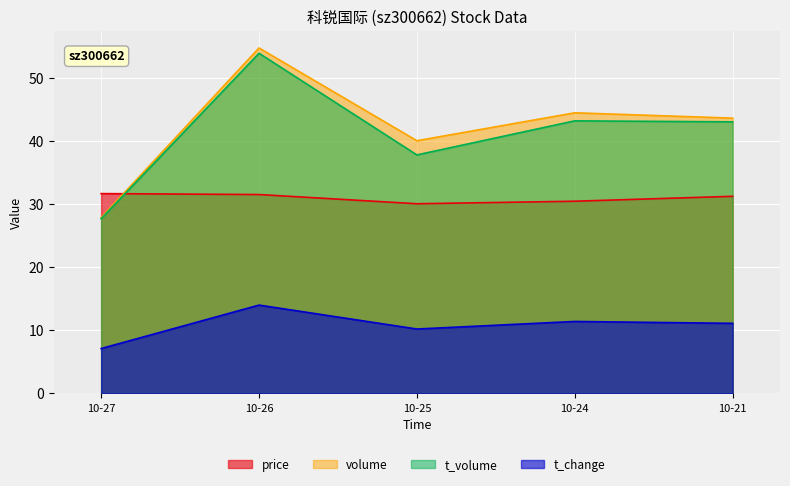

What is the difference between the highest and lowest values at 10-24?

33.1